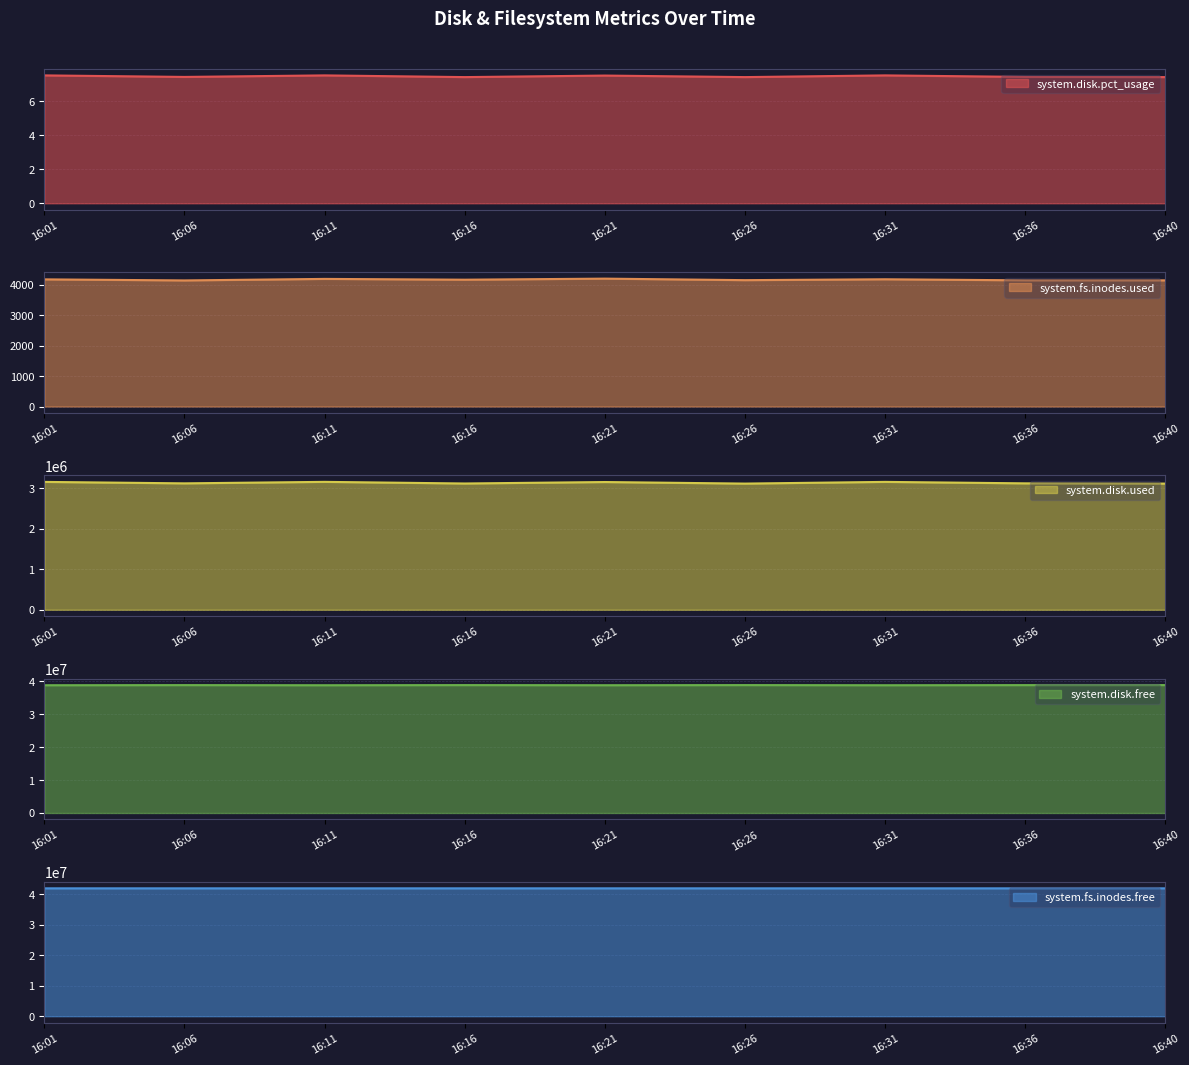

List the labels in order of system.disk.free value, smallest first.

16:11, 16:31, 16:01, 16:21, 16:36, 16:06, 16:16, 16:26, 16:40